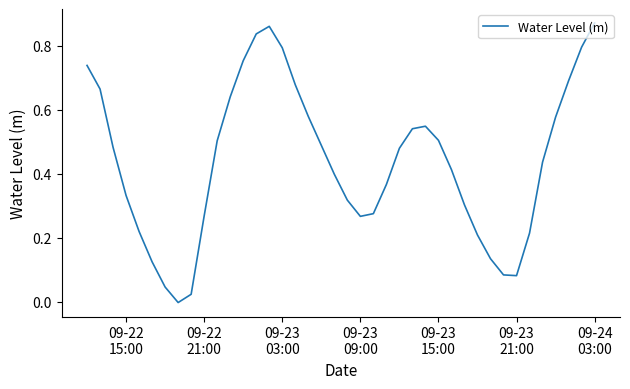

How many negative values are there?

1